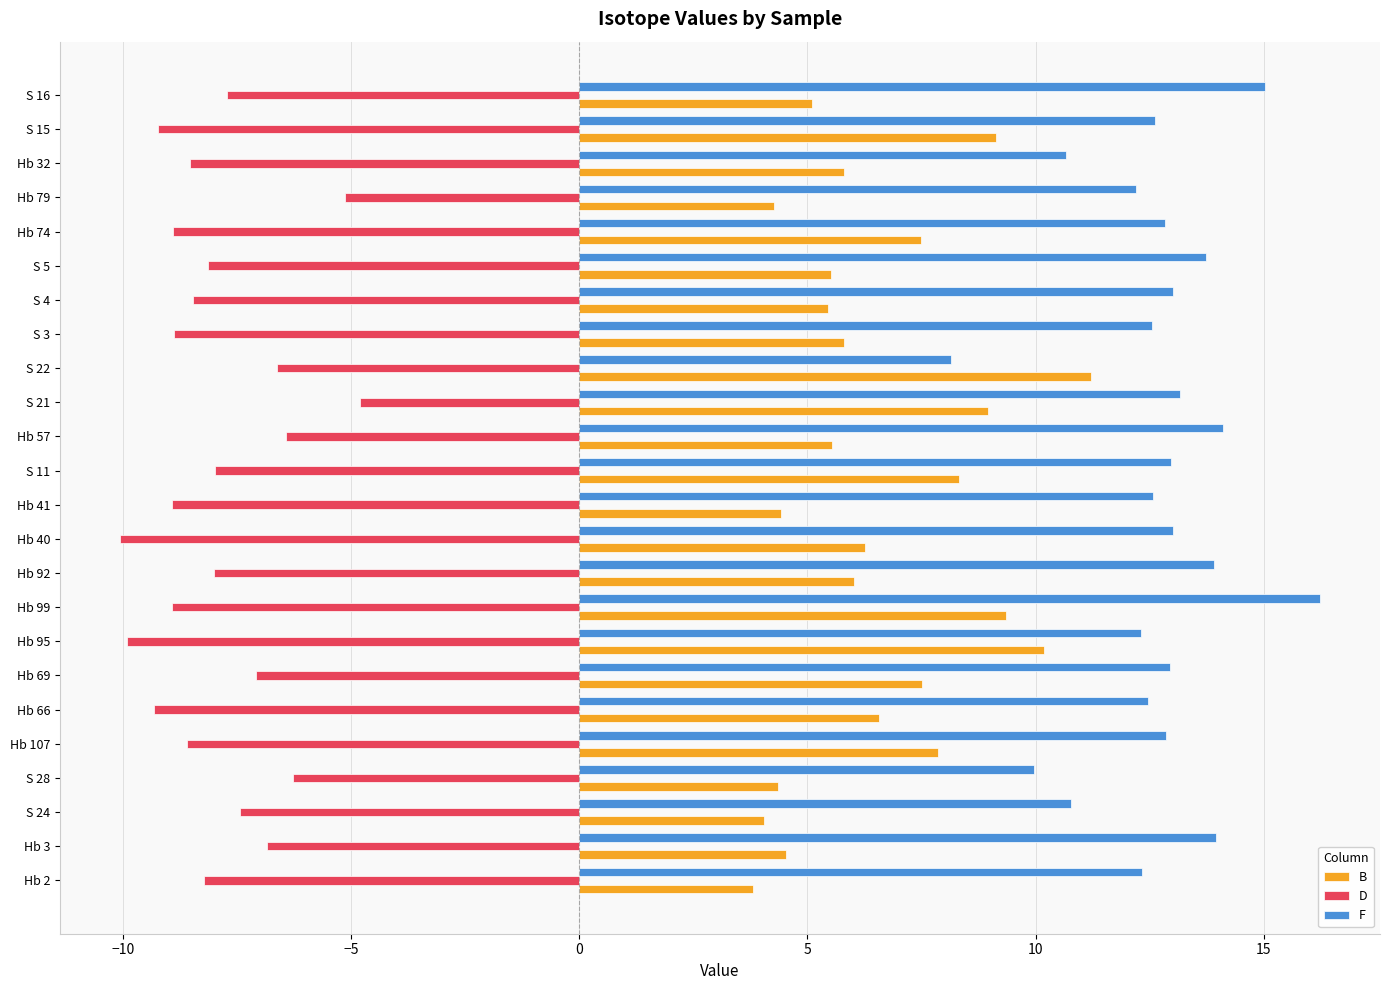

What is the difference between the highest and lowest values at Hb 74?

21.7